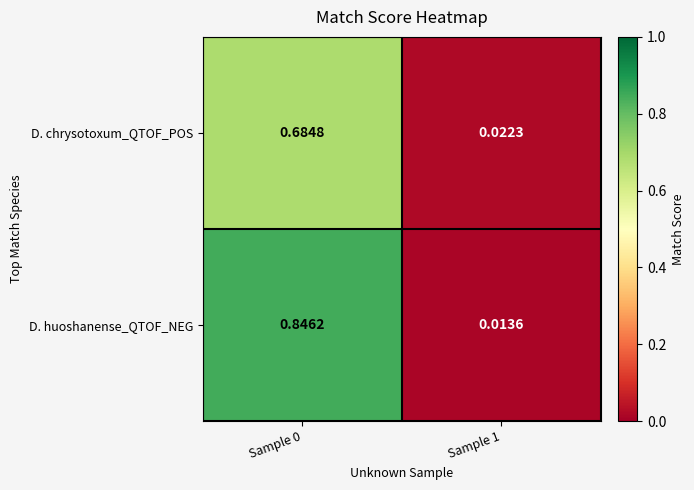

Rank the series by their maximum value, from highest to lowest.

D. huoshanense_QTOF_NEG, D. chrysotoxum_QTOF_POS